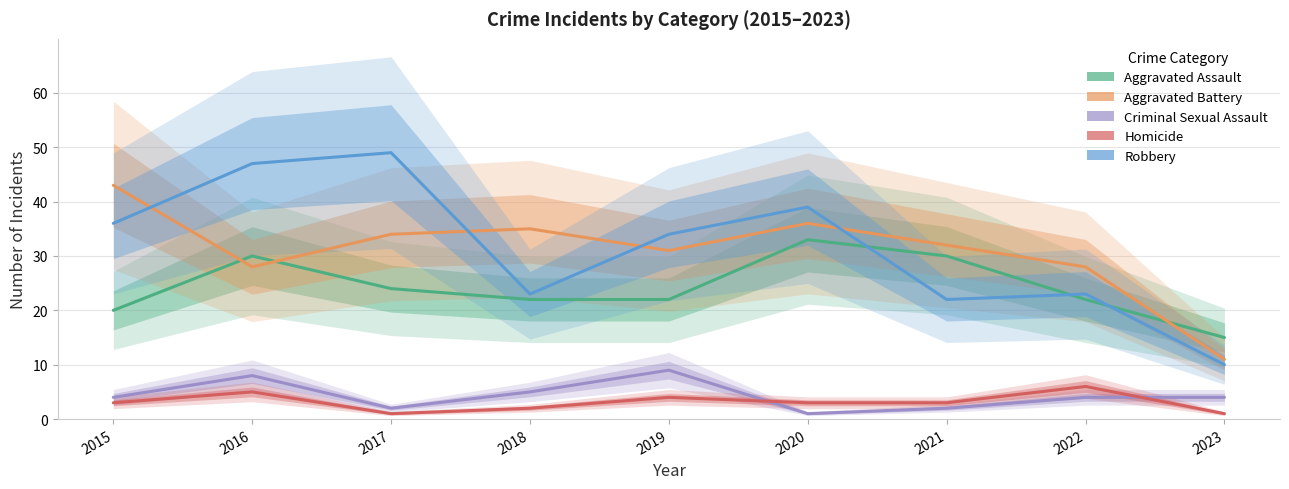

What is the value of the Robbery point at the 4th from the left?

23